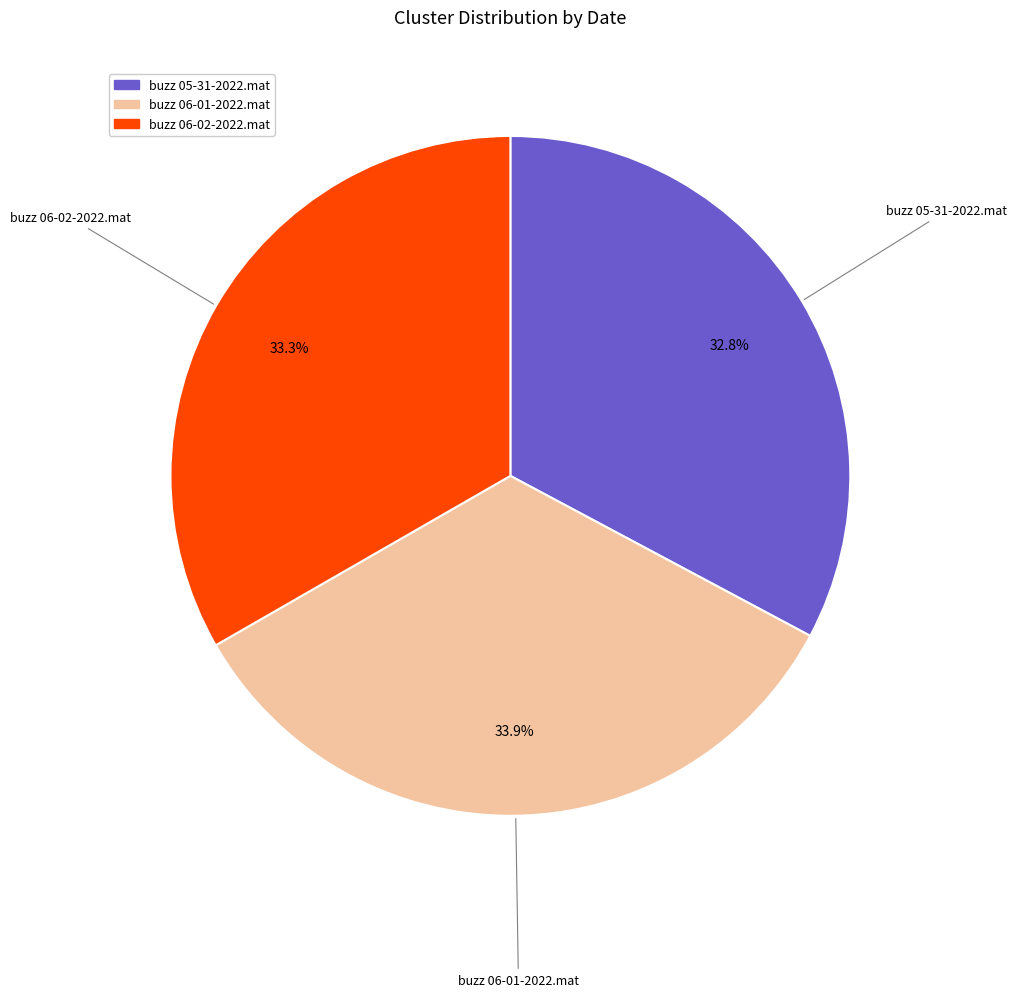

Rank the categories by value from highest to lowest.

buzz 06-01-2022.mat, buzz 06-02-2022.mat, buzz 05-31-2022.mat